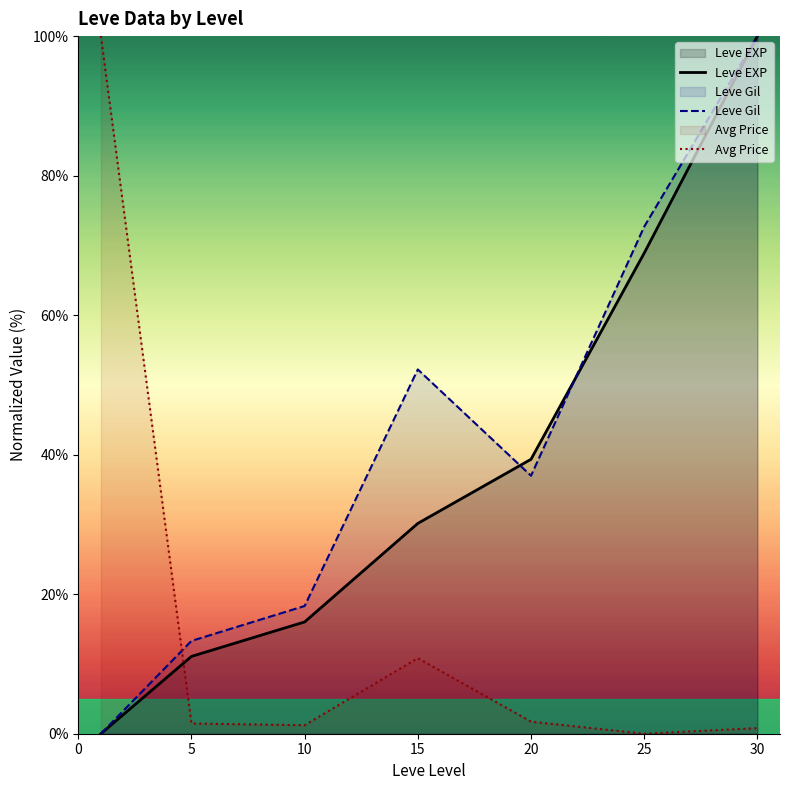

Which series has the widest spread of values?

Leve EXP